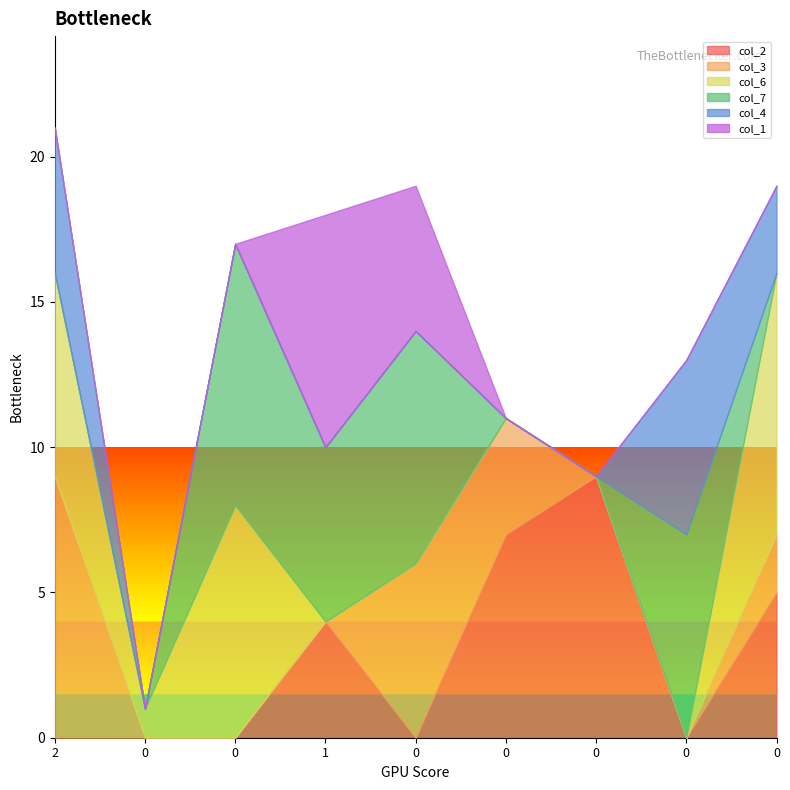

Reading left to right, what are all the values shown in this chart?

col_2: 2=0	0=0	0=0	1=4	0=0	0=7	0=9	0=0	0=5
col_3: 2=9	0=0	0=0	1=0	0=6	0=4	0=0	0=0	0=2
col_6: 2=7	0=1	0=8	1=0	0=0	0=0	0=0	0=0	0=9
col_7: 2=0	0=0	0=9	1=6	0=8	0=0	0=0	0=7	0=0
col_4: 2=5	0=0	0=0	1=0	0=0	0=0	0=0	0=6	0=3
col_1: 2=0	0=0	0=0	1=8	0=5	0=0	0=0	0=0	0=0